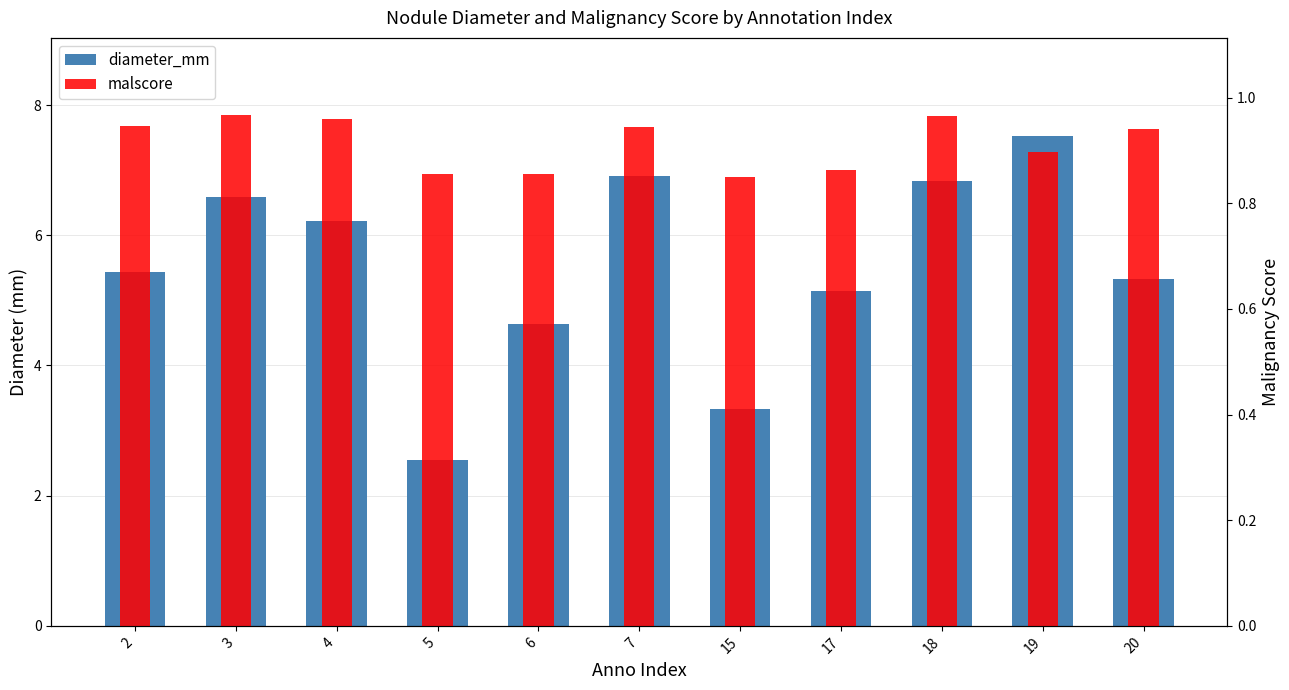

At which category is the sum across all series the highest?

19